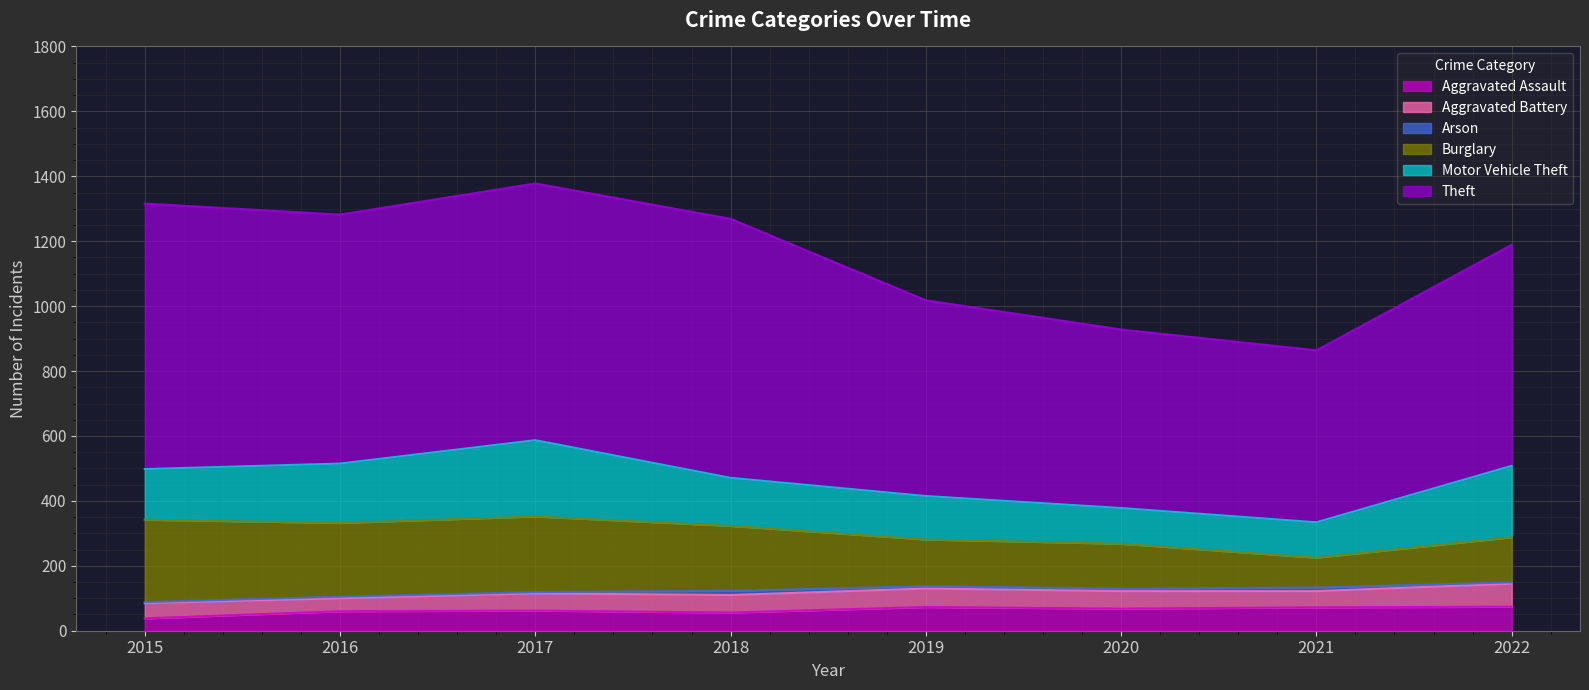

What is the sum of all Arson values?

55